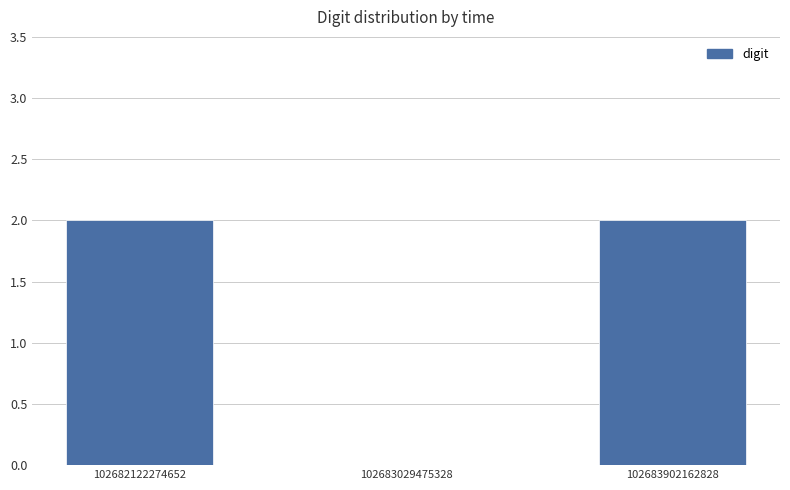

Reading right to left, transcribe all the data shown in this chart.

102683902162828=2	102683029475328=0	102682122274652=2